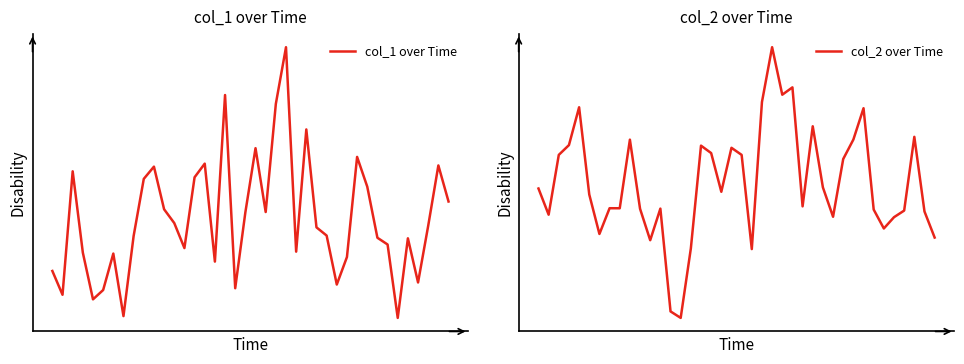

What is the spread (max minus min) of values at 6?

0.1